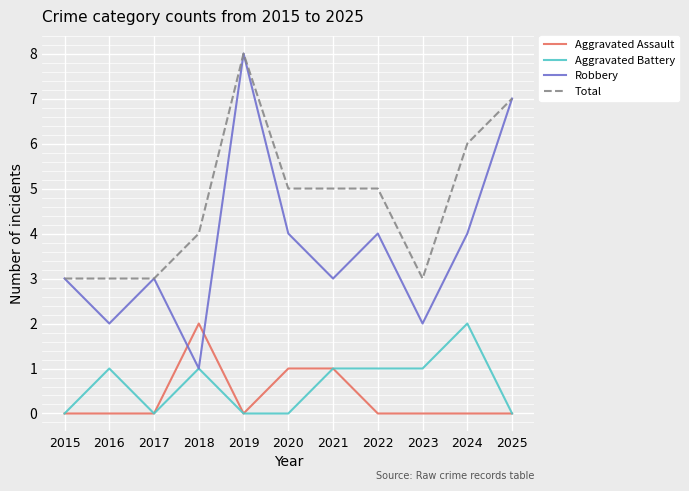

Does the chart have visible grid lines?

Yes